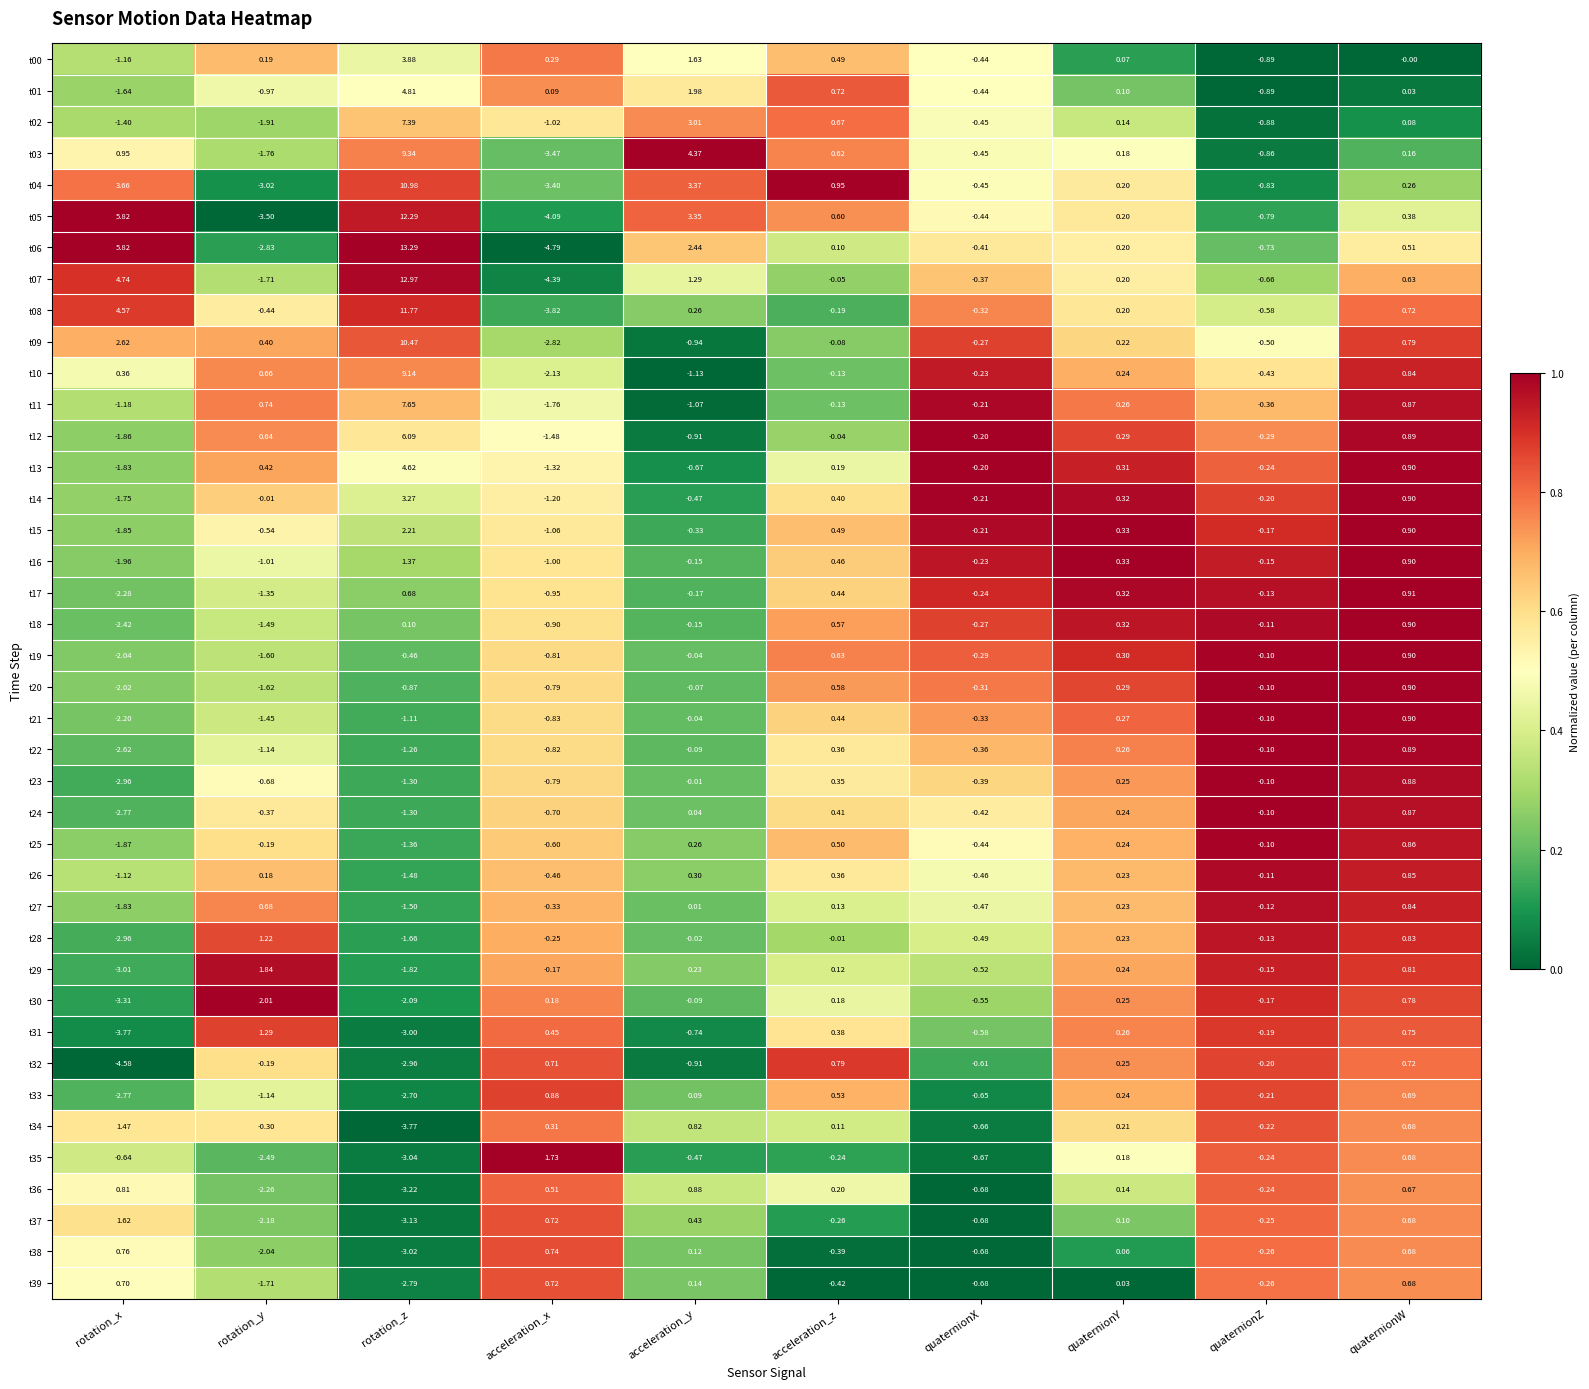

Is the value of t12 at quaternionZ greater than the value of t21 at rotation_x?

Yes